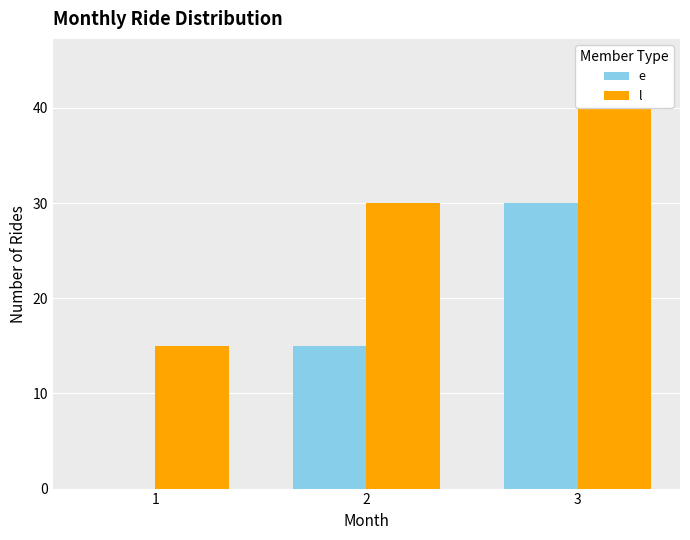

Are the bars horizontal?

No